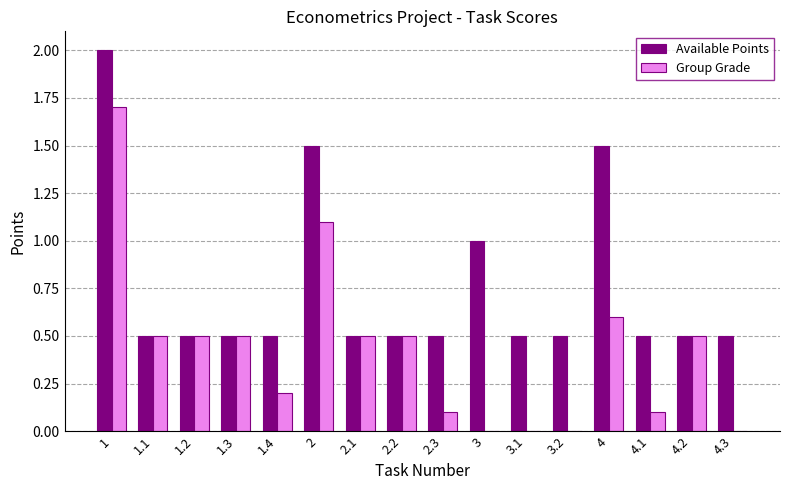

Reading right to left, extract all data points from this chart.

Available Points: 0.5	0.5	0.5	1.5	0.5	0.5	1.0	0.5	0.5	0.5	1.5	0.5	0.5	0.5	0.5	2.0
Group Grade: 0.0	0.5	0.1	0.6	0.0	0.0	0.0	0.1	0.5	0.5	1.1	0.2	0.5	0.5	0.5	1.7